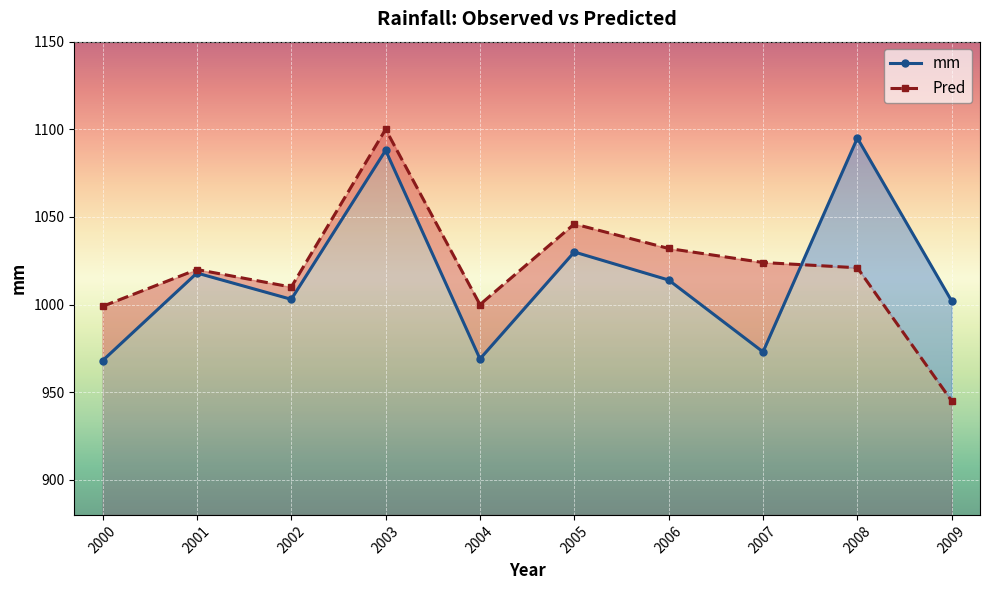

Rank the series by their average value, from highest to lowest.

Pred, mm